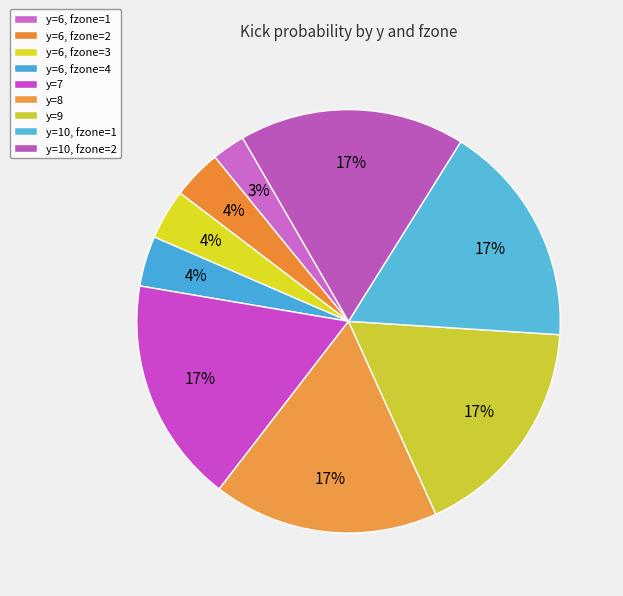

The y=6, fzone=4 slice represents 15% of the pie. True or false?

False